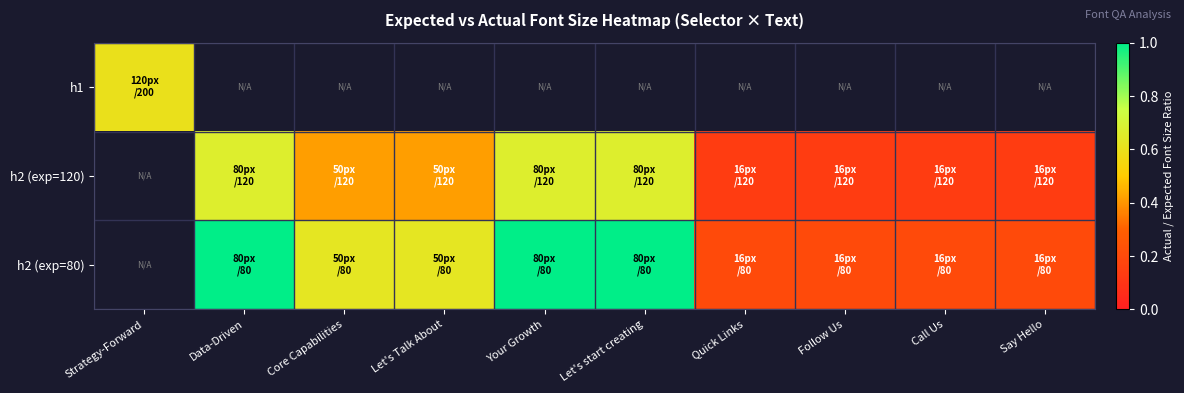

What is the greatest value displayed?

1.0